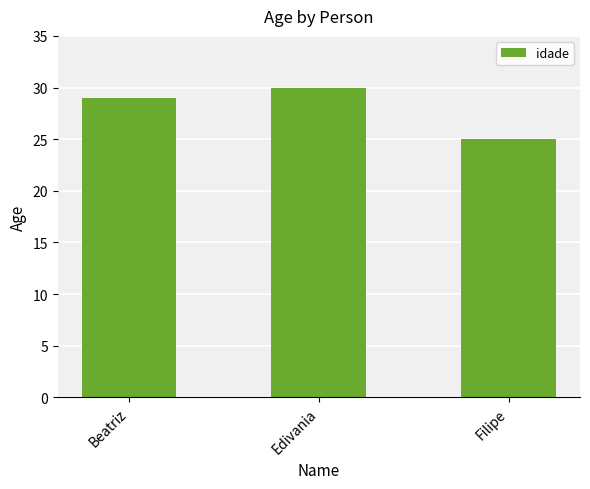

How many bars are there in total?

3